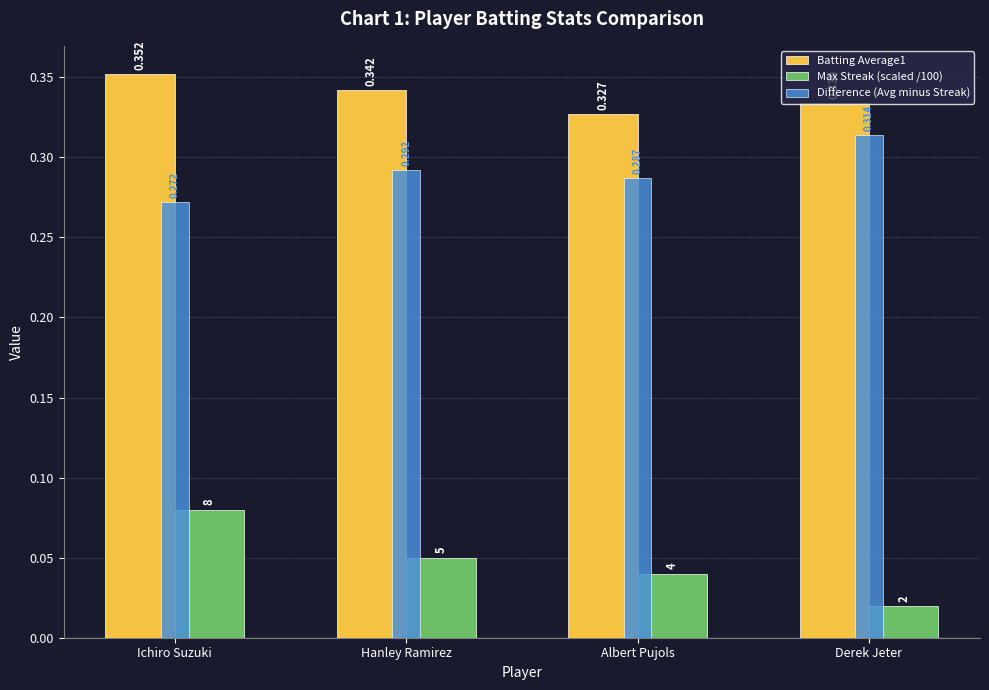

Where is Batting Average1 nearest to the value 0?

Albert Pujols